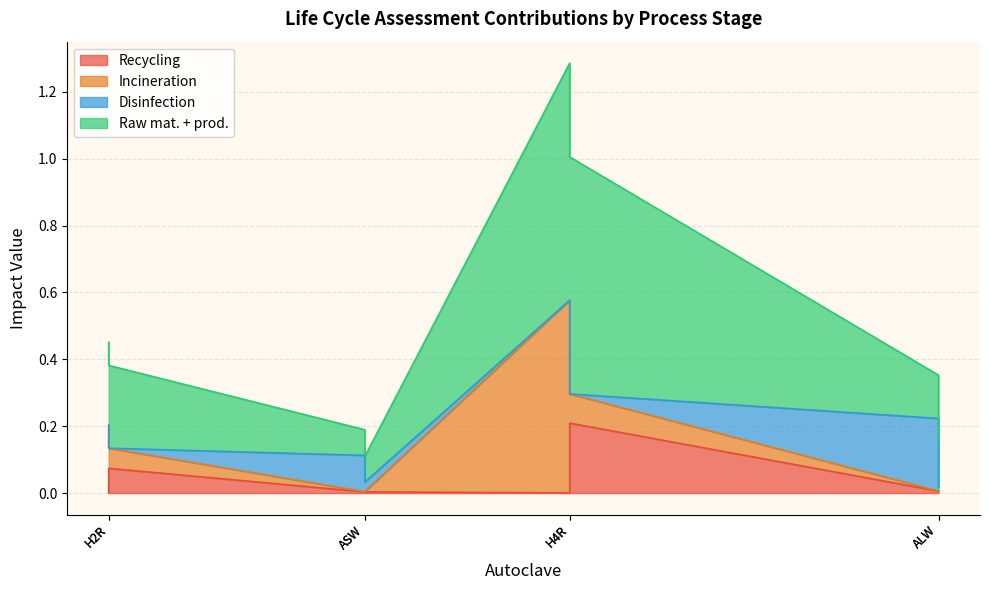

Reading left to right, transcribe all the data shown in this chart.

Recycling: 0.0	0.1	0.0	0.0	0.0	0.2	0.0	0.0
Incineration: 0.2	0.1	0.0	0.0	0.6	0.1	0.0	0.0
Disinfection: 0.0	0.0	0.1	0.0	0.0	0.0	0.2	0.0
Raw mat. + prod.: 0.2	0.2	0.1	0.1	0.7	0.7	0.1	0.1